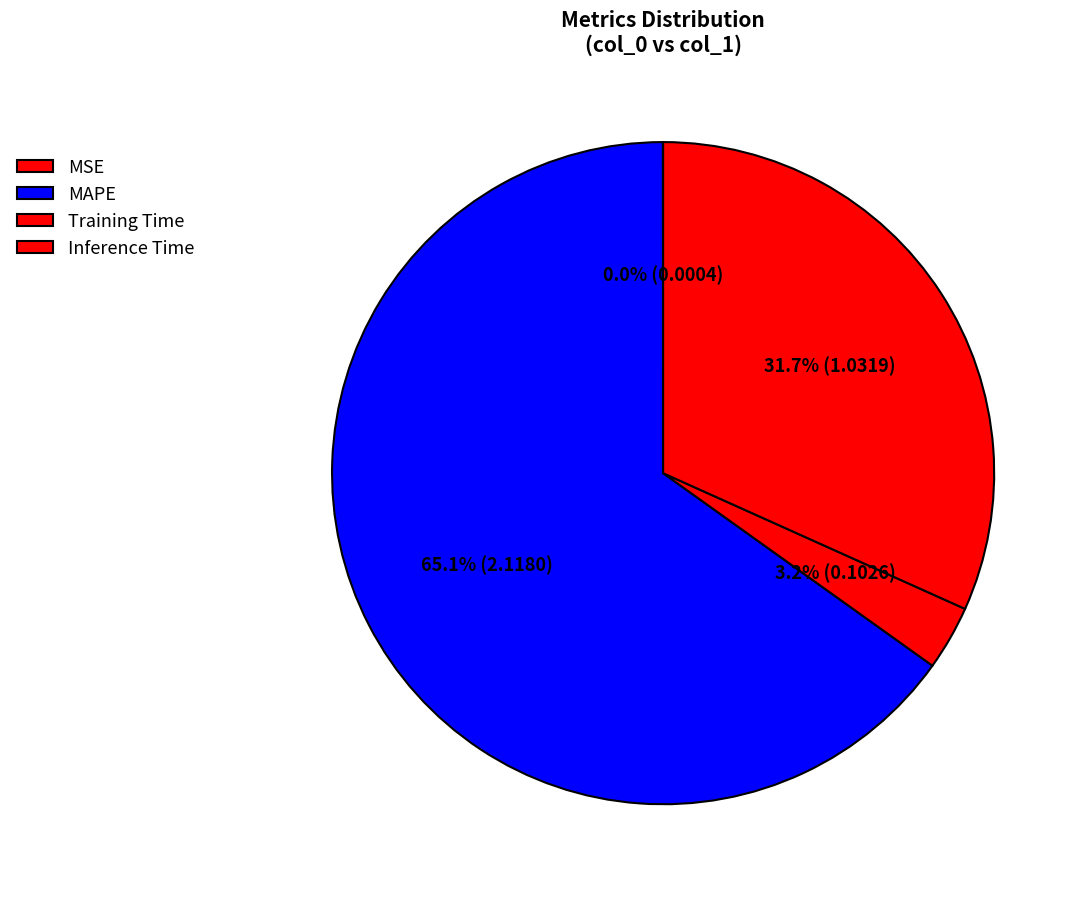

To the nearest percent, what is the difference between the largest and smallest slice percentages?

65%